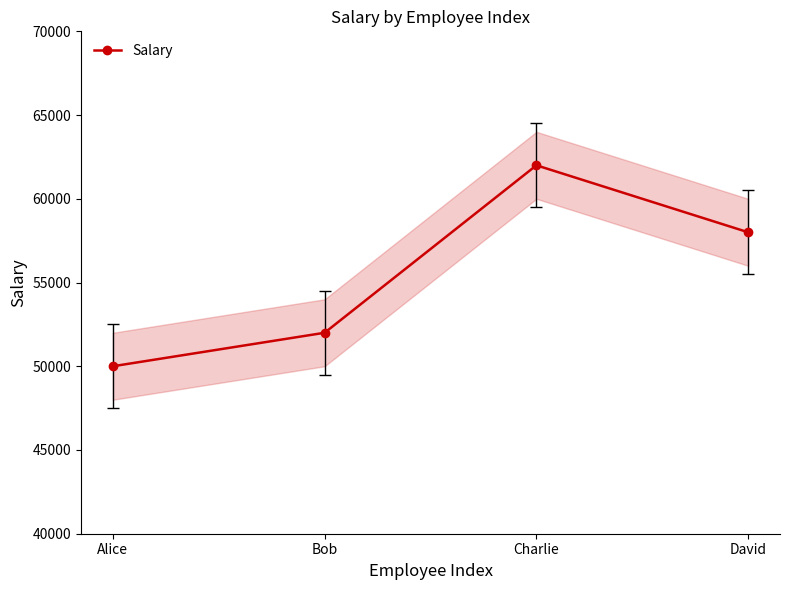

Is this an area chart (filled region under the line)?

No